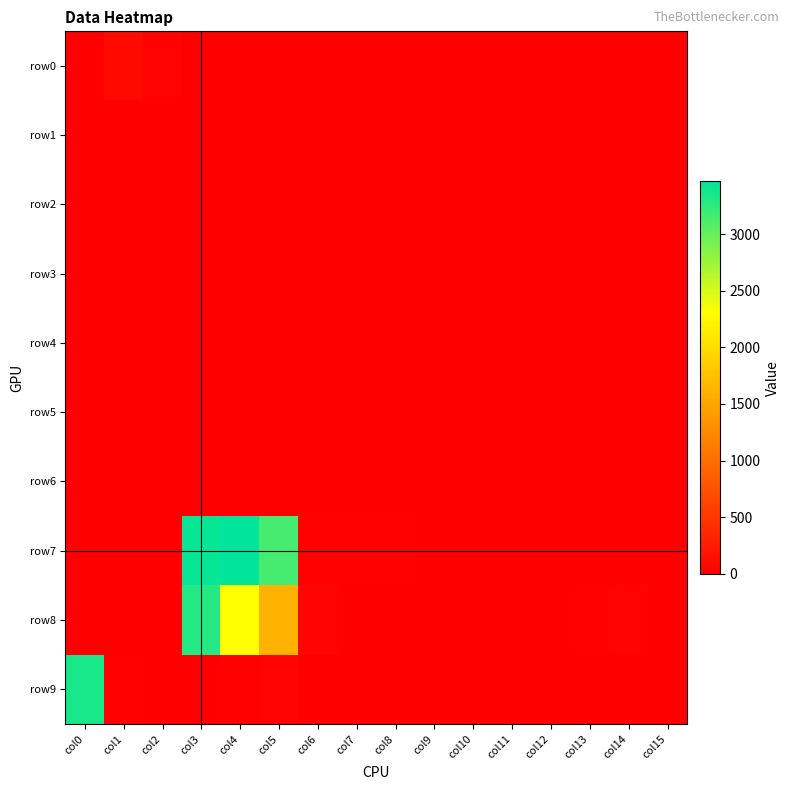

Which series changed the most between col3 and col10?

row7